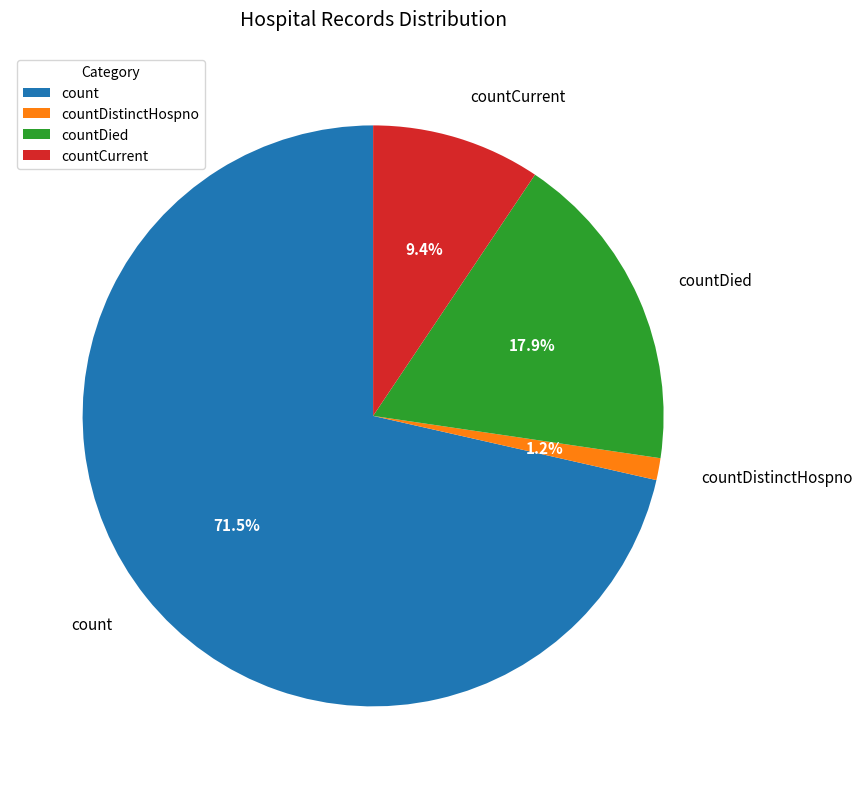

Which slice is the largest?

count